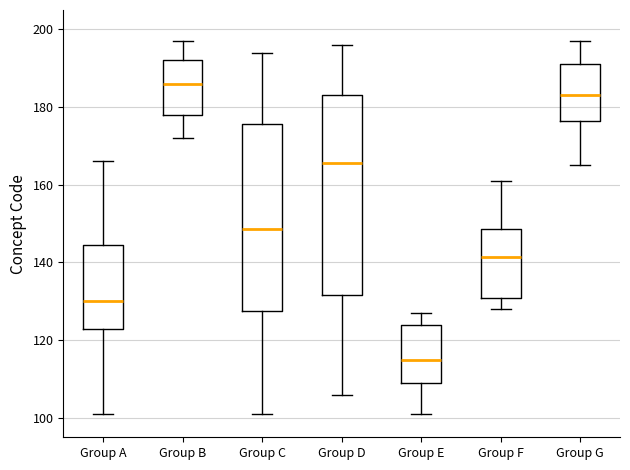

Where is the upper edge of the box for Group D on the y-axis? The values are not printed on the chart, so give them approximately, as read against the axis.

184